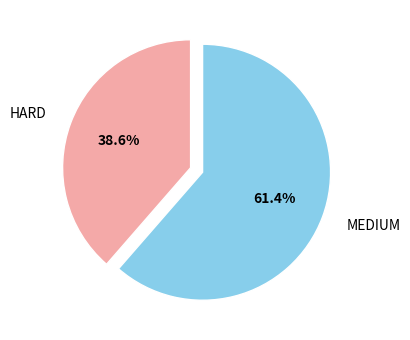

Count the number of slices in the pie.

2